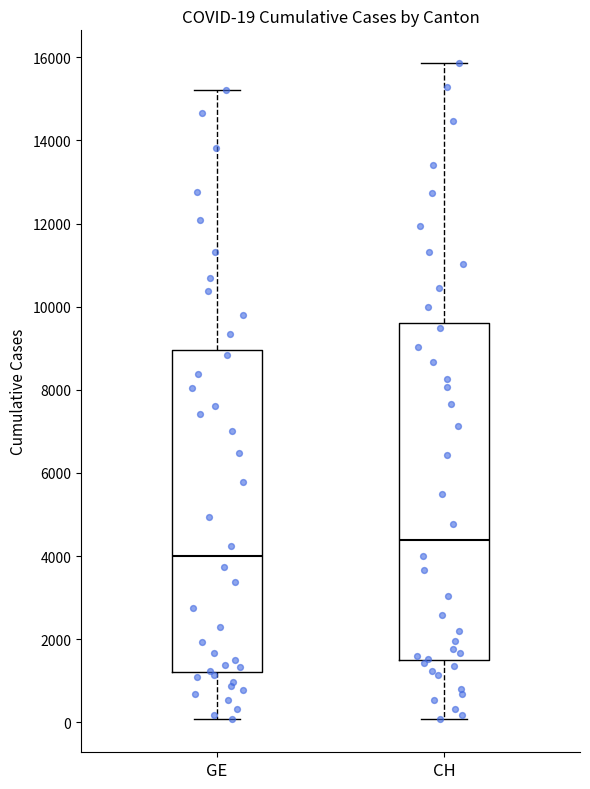

Which box is the tallest, from its lower edge to its upper edge?

CH